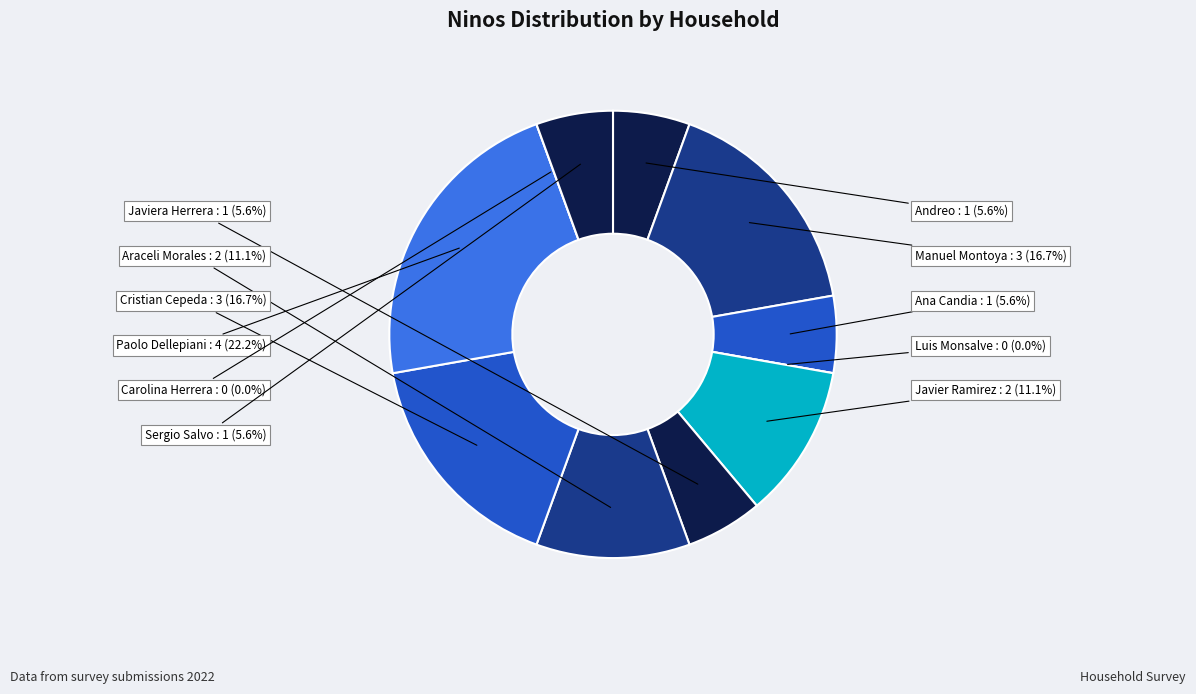

To the nearest percent, what is the difference between the Cristian Cepeda and Sergio Salvo slice percentages?

11%